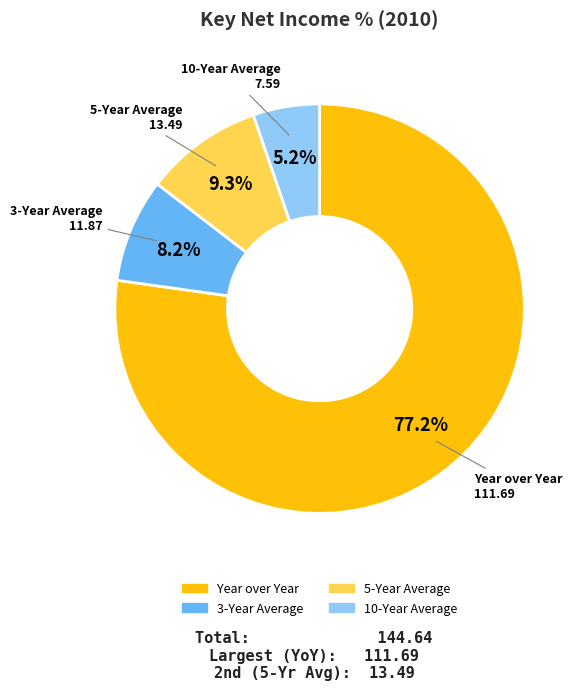

True or false: 10-Year Average accounts for 5% of the total.

True